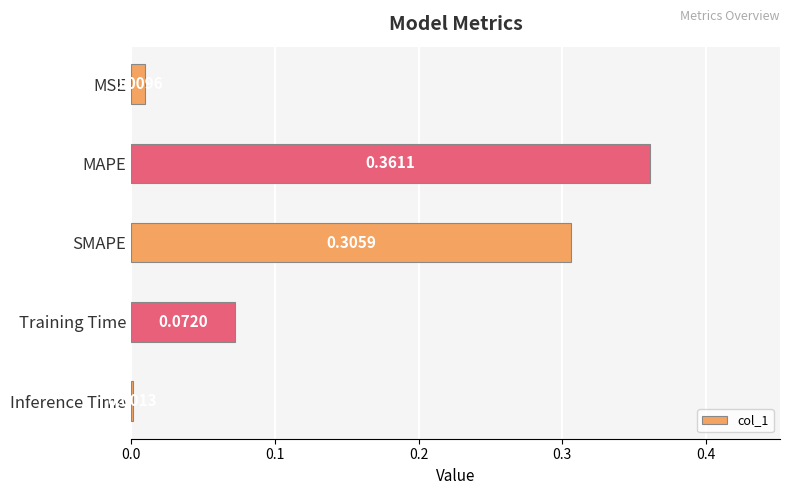

Which label corresponds to the largest value in the chart?

MAPE